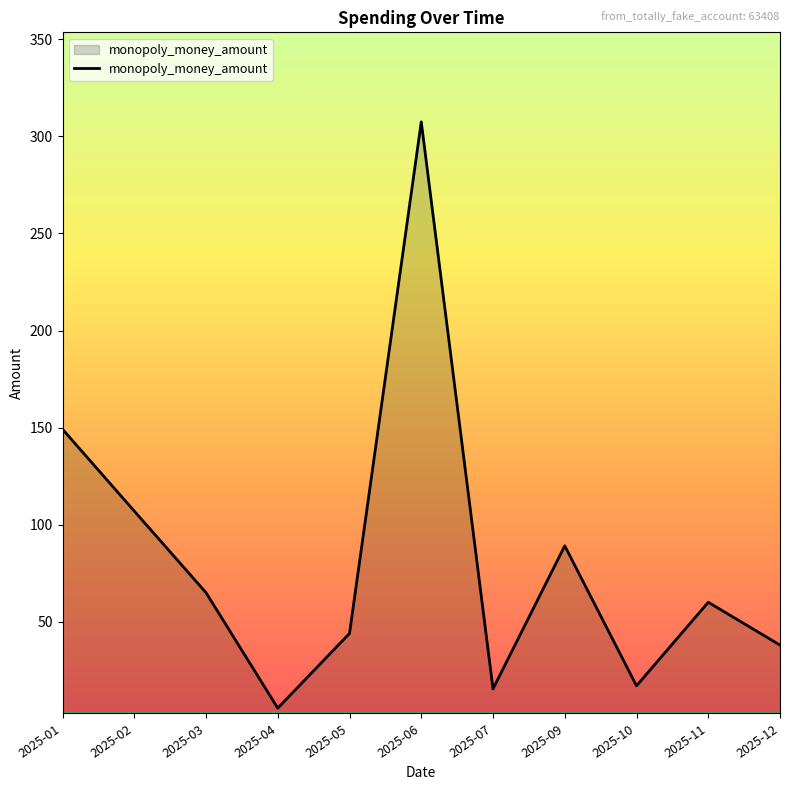

What is the smallest value displayed?

5.5